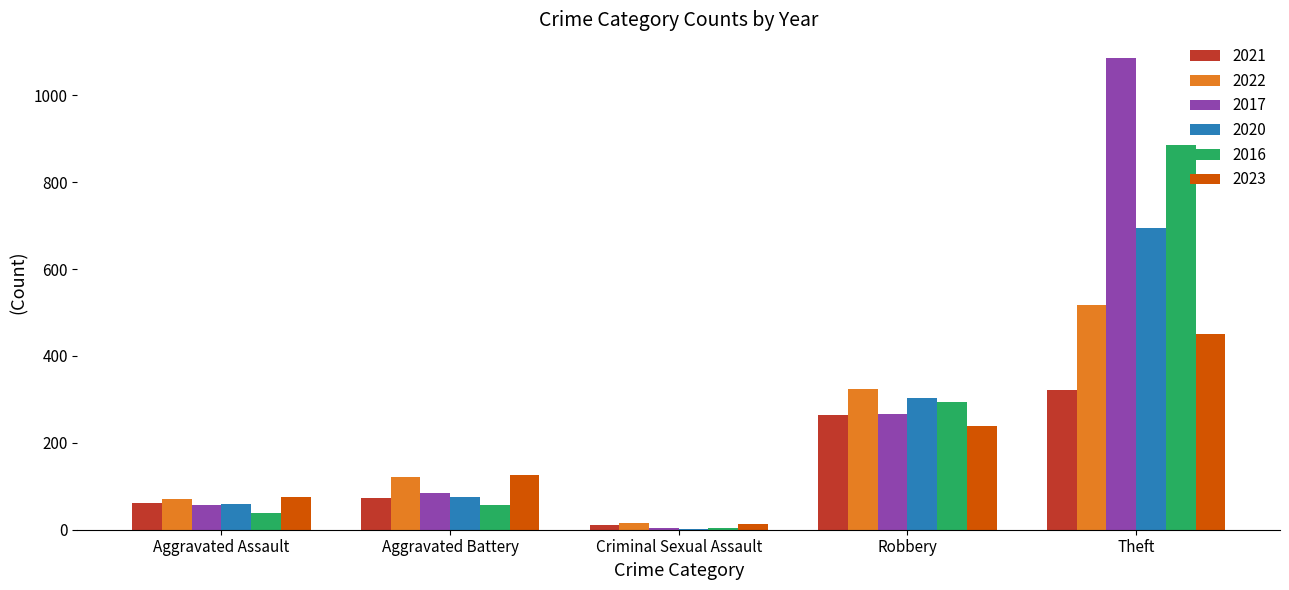

True or false: 2021 has a value of 73 at Aggravated Battery.

True